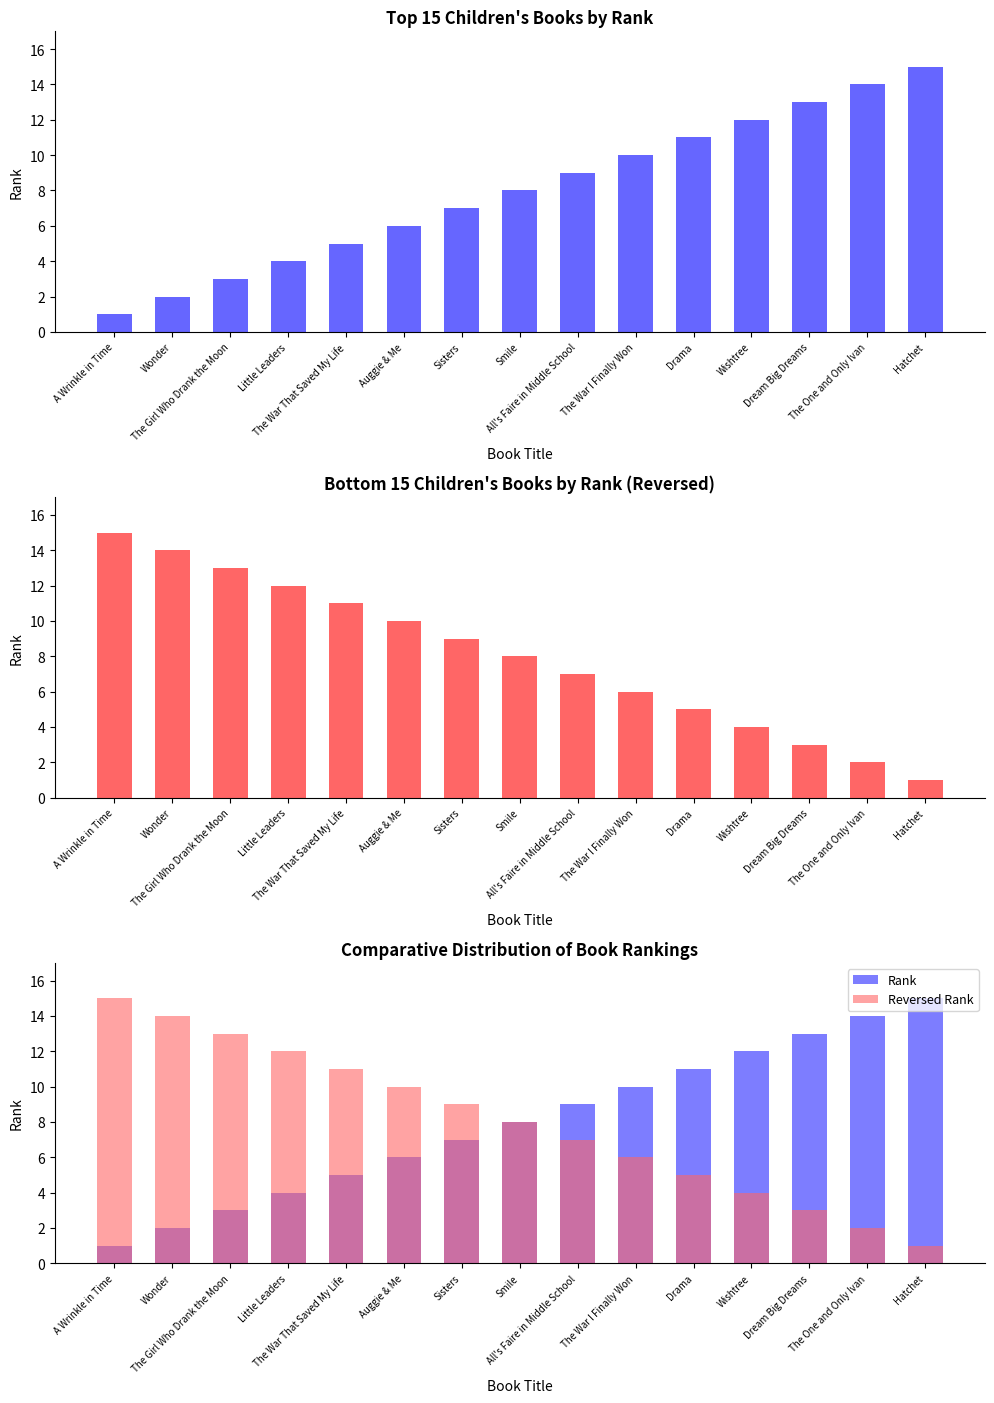

What is the label of the 14th bar from the left?

The One and Only Ivan